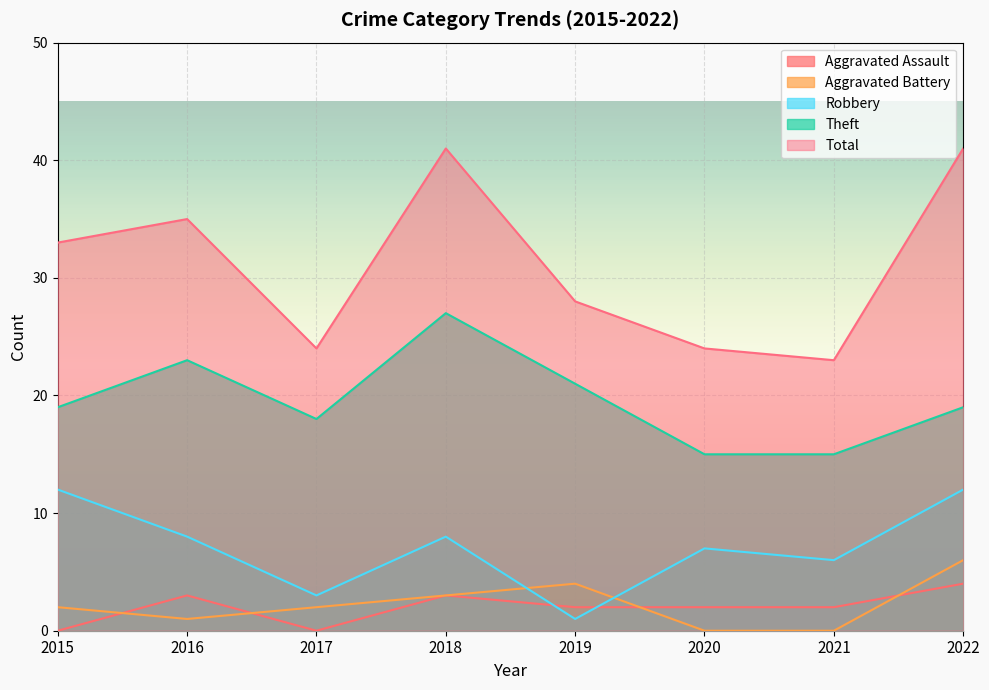

Does the chart display data point markers on the line(s)?

No